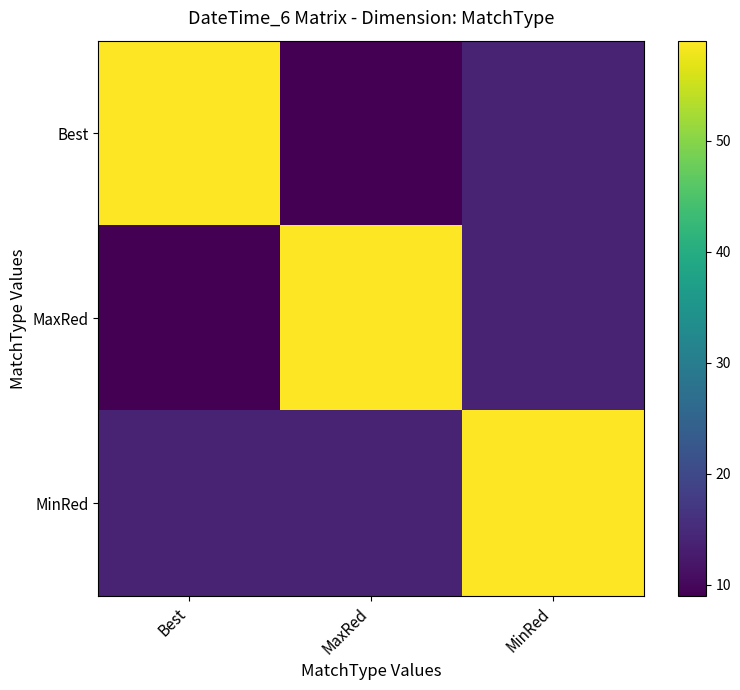

Reading left to right, what are all the values shown in this chart?

Best: Best=59	MaxRed=9	MinRed=14
MaxRed: Best=9	MaxRed=59	MinRed=14
MinRed: Best=14	MaxRed=14	MinRed=59